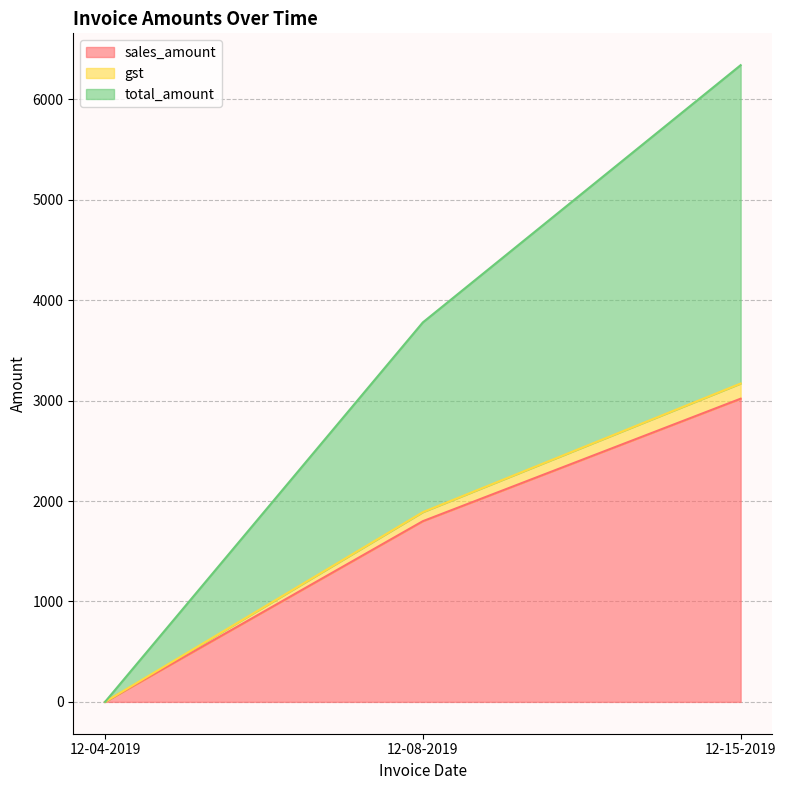

At which label does sales_amount reach its minimum?

12-04-2019